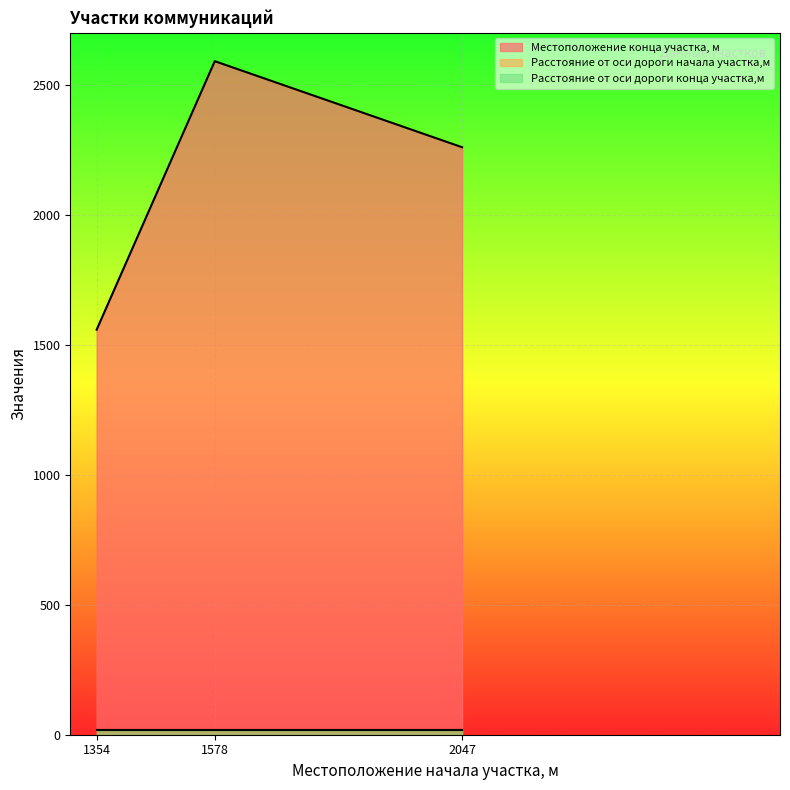

Which category has the lowest value across all series?

1354